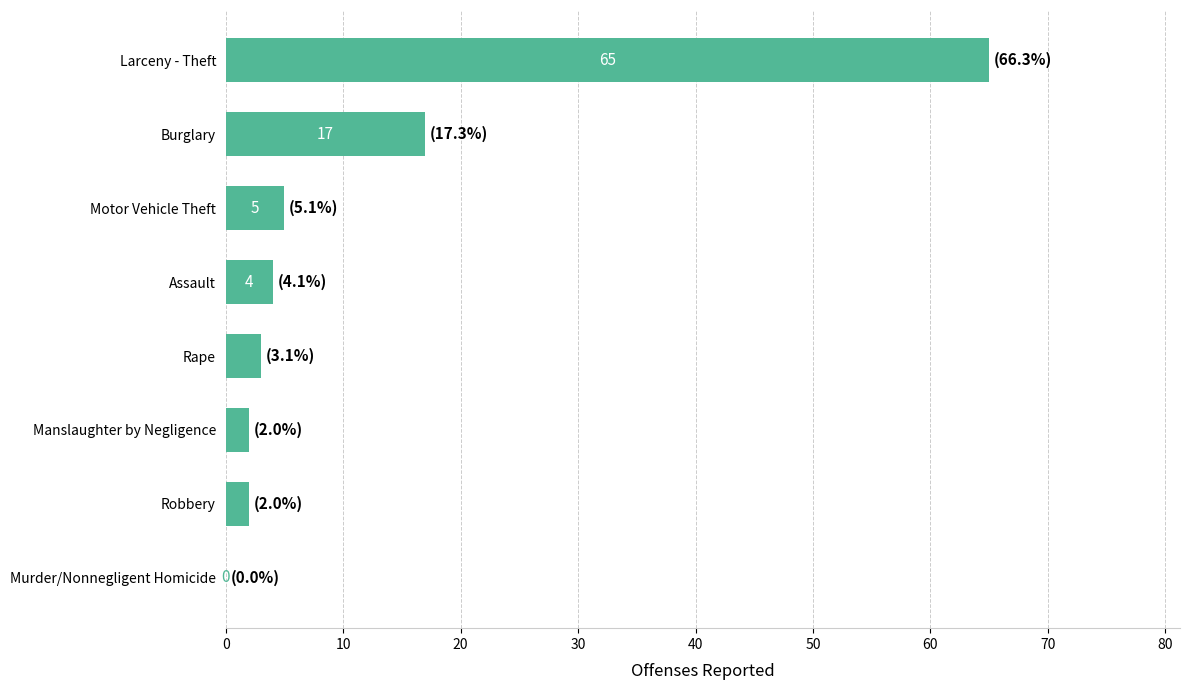

Where is the data nearest to the value 32?

Burglary